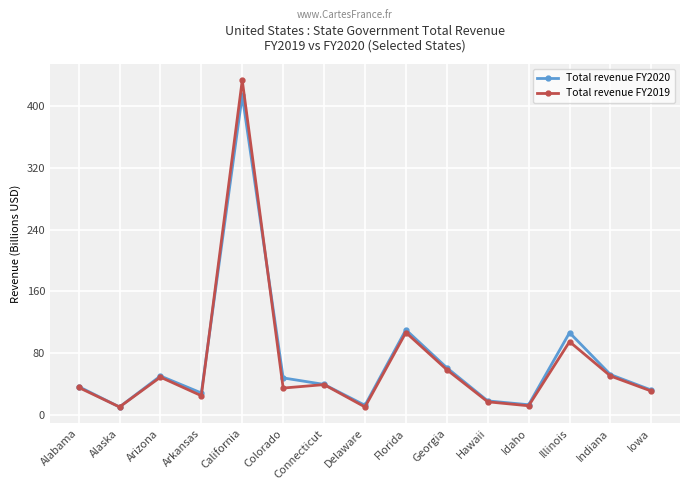

Does the chart display data point markers on the line(s)?

Yes